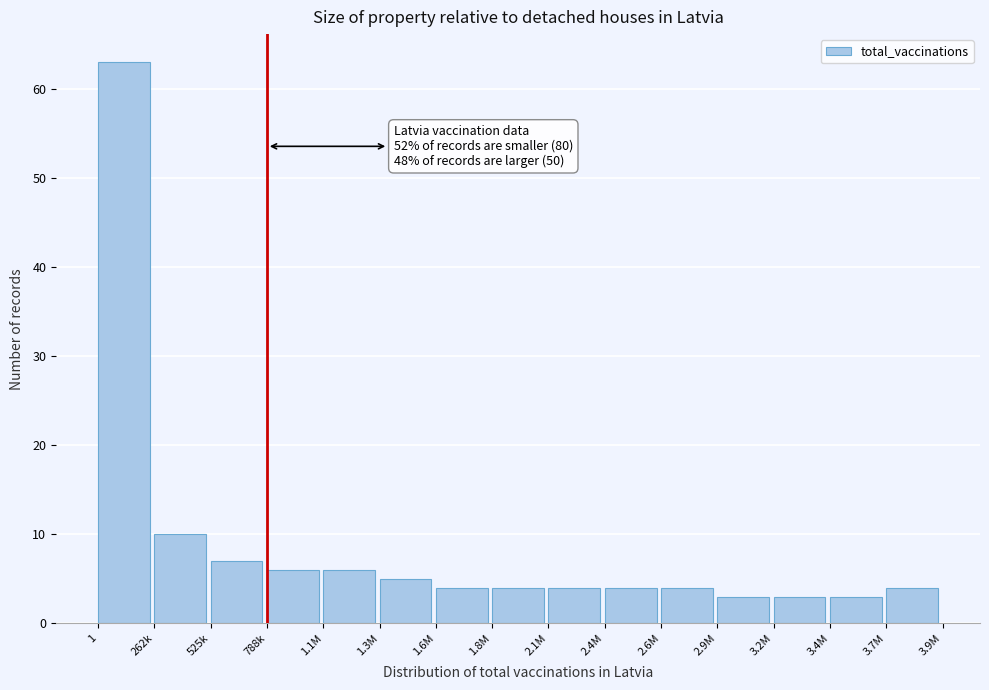

Reading left to right, transcribe all the data shown in this chart.

63	10	7	6	6	5	4	4	4	4	4	3	3	3	4